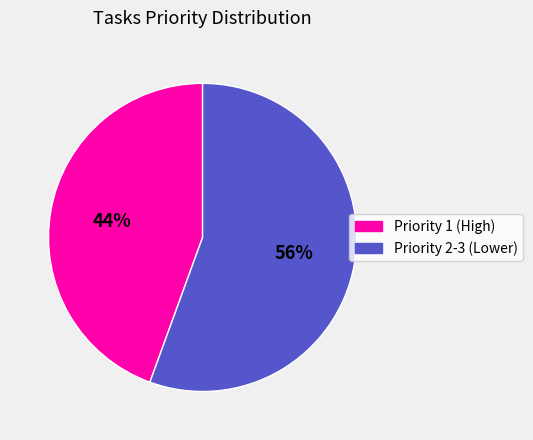

Is there any slice that represents more than half of the pie?

Yes